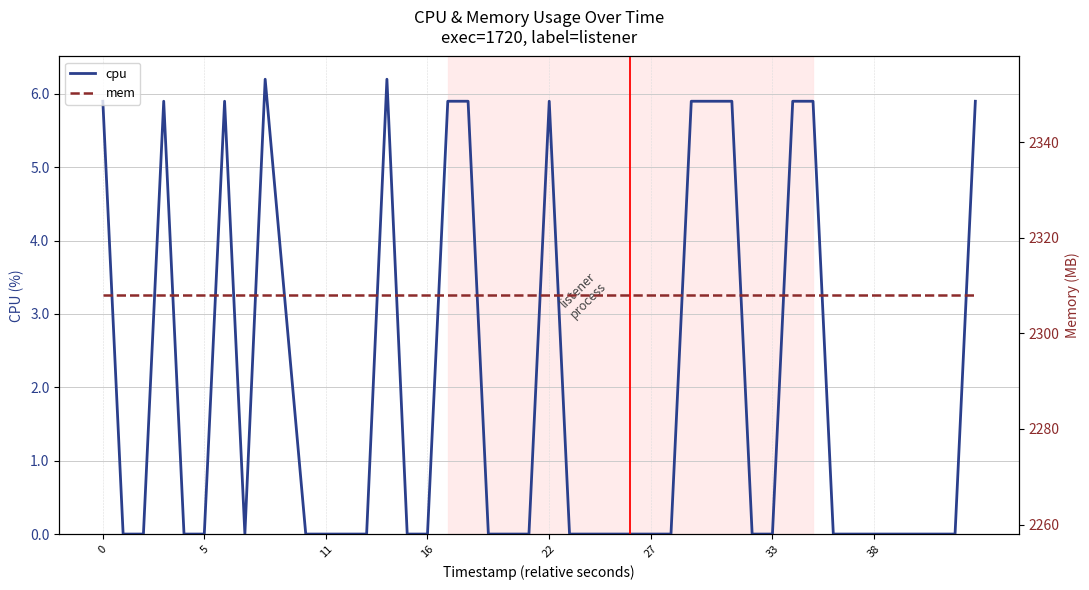

What is the average value of the cpu series?

1.9